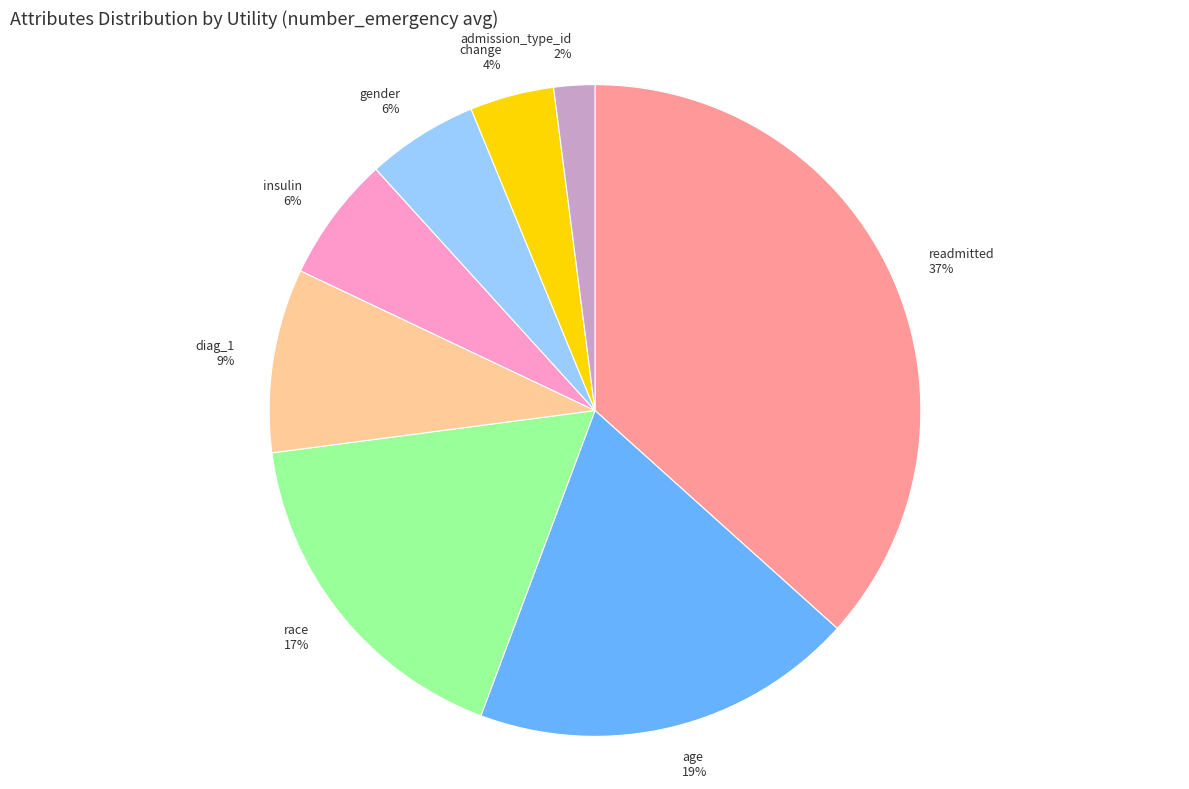

The gender slice represents 13% of the pie. True or false?

False